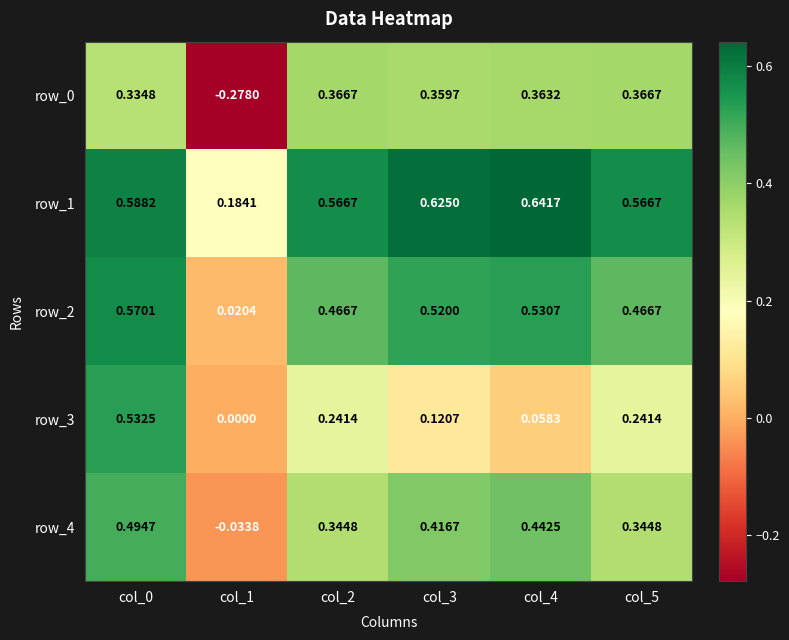

Which category has the lowest value across all series?

col_1